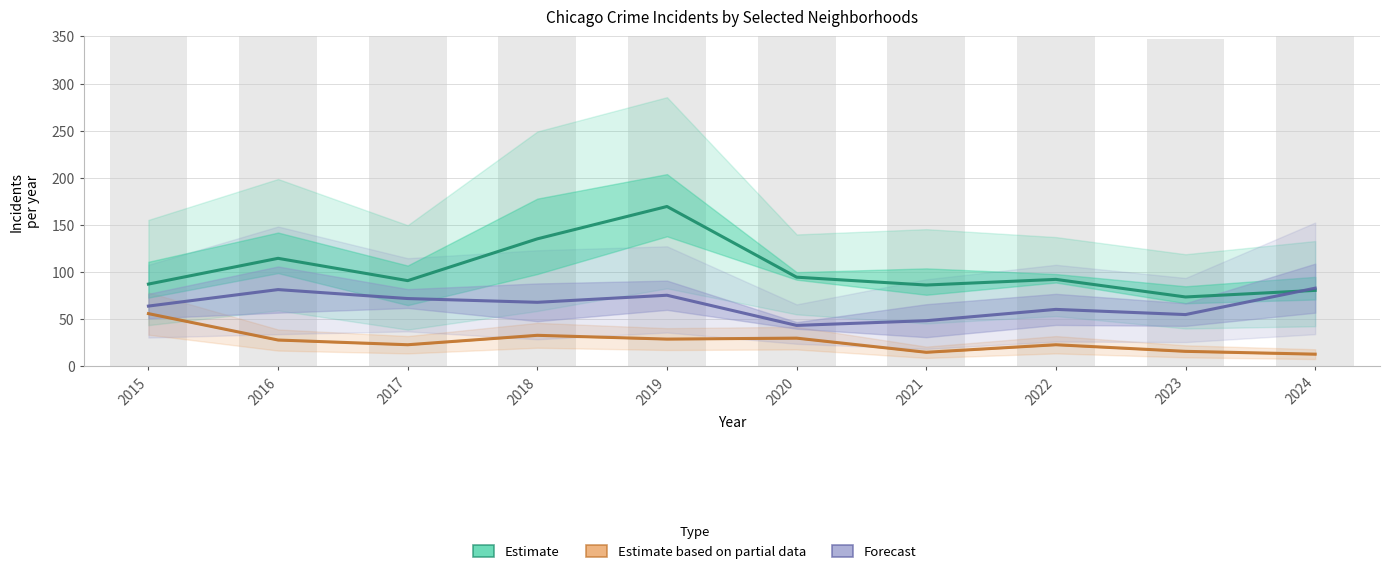

List the series in order of their overall mean, highest first.

Estimate, Forecast, Estimate based on partial data